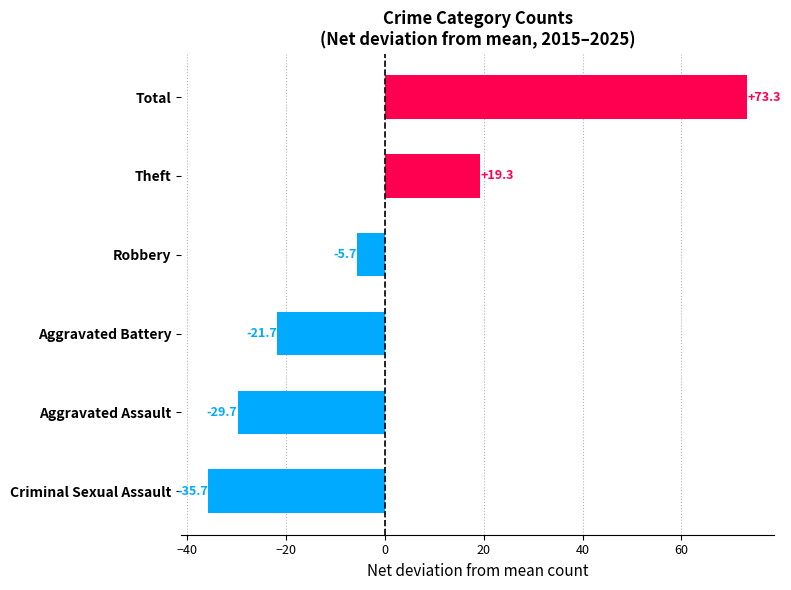

What is the change in value from Aggravated Assault to Robbery?

+24.0